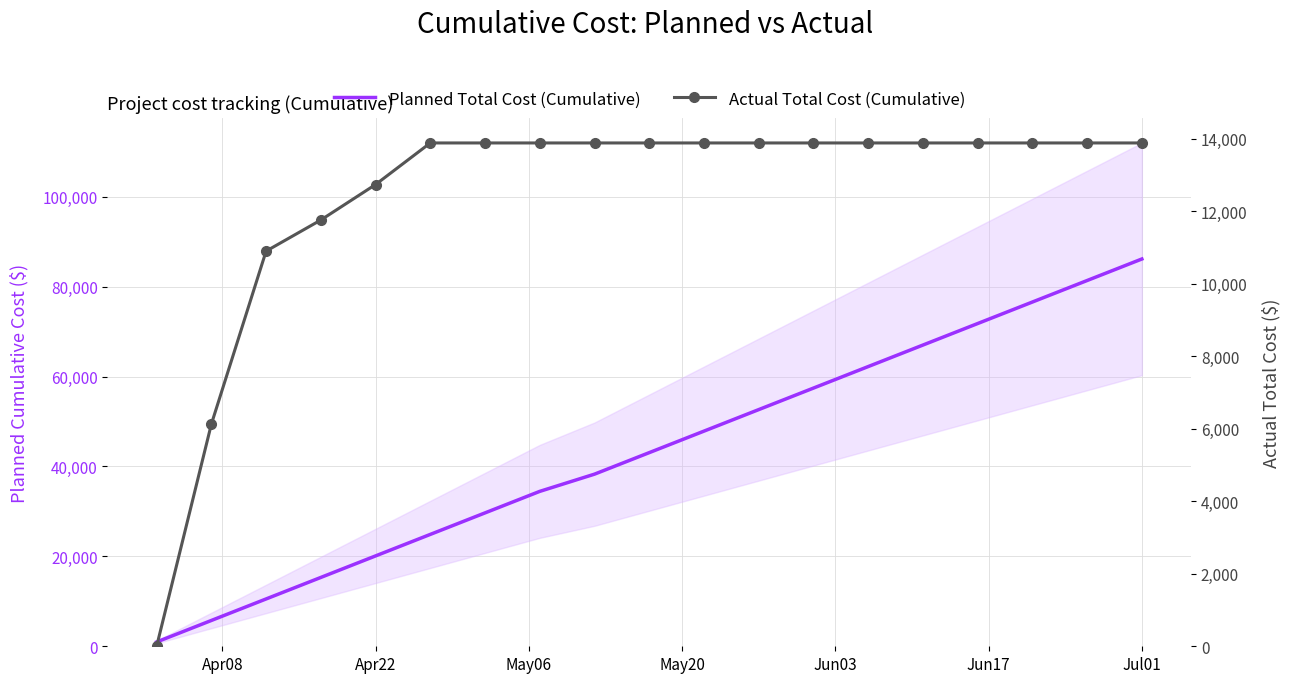

How many lines are shown in the chart?

2